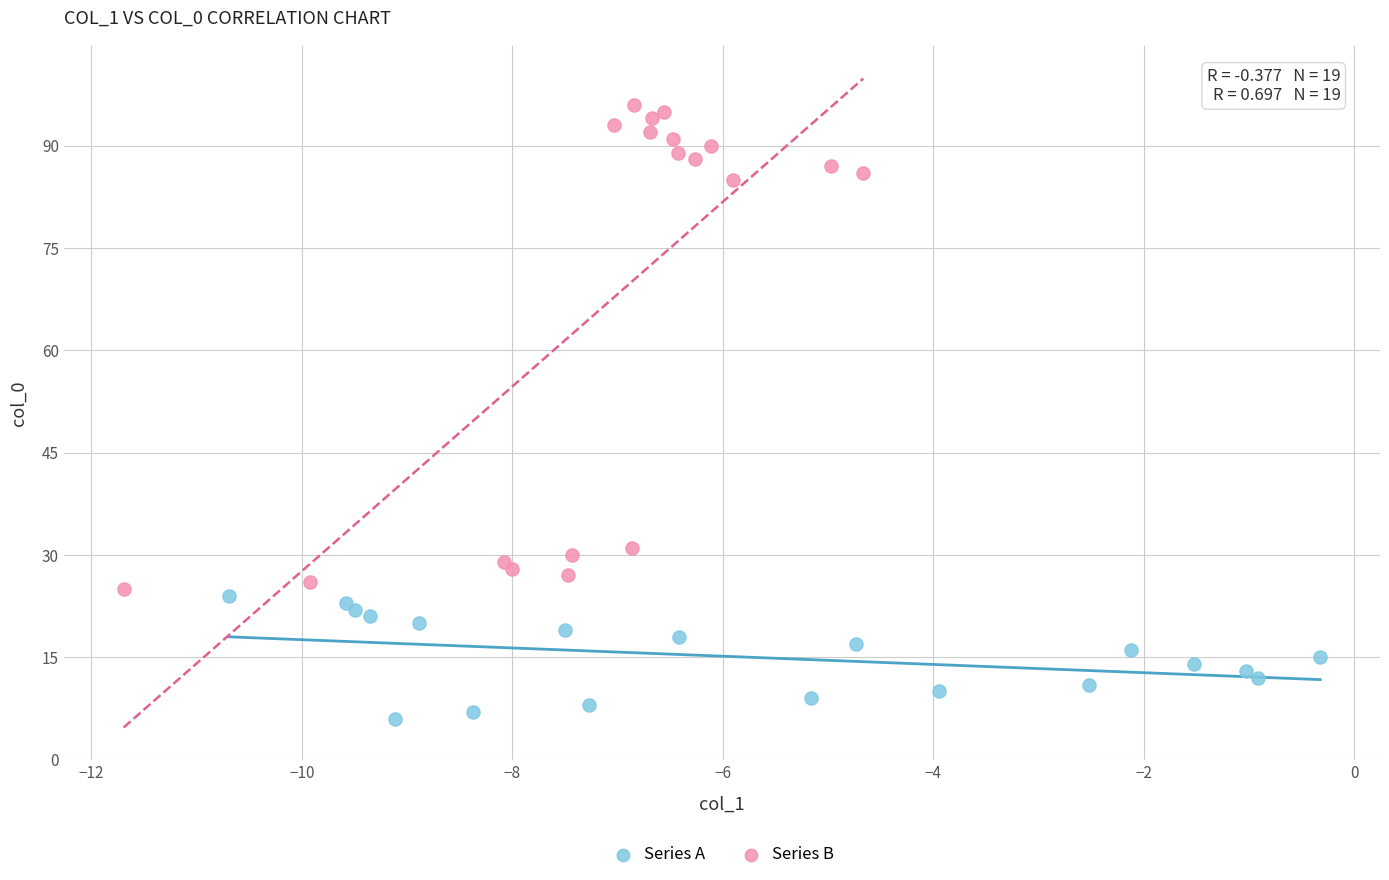

Which series contains the highest Y value?

Series B